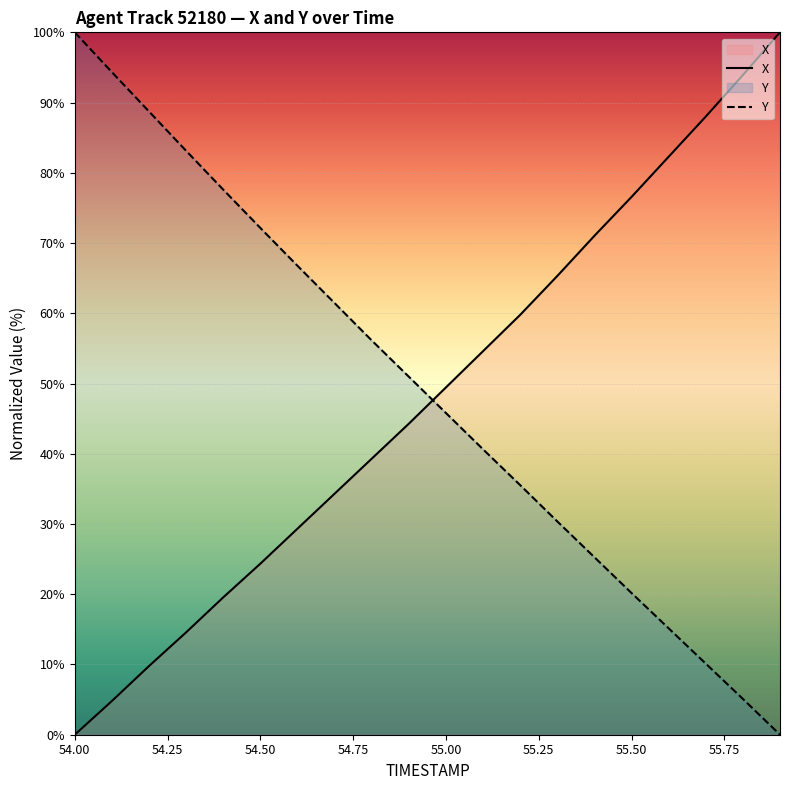

What is the total value across all series at 55.00?

95.2